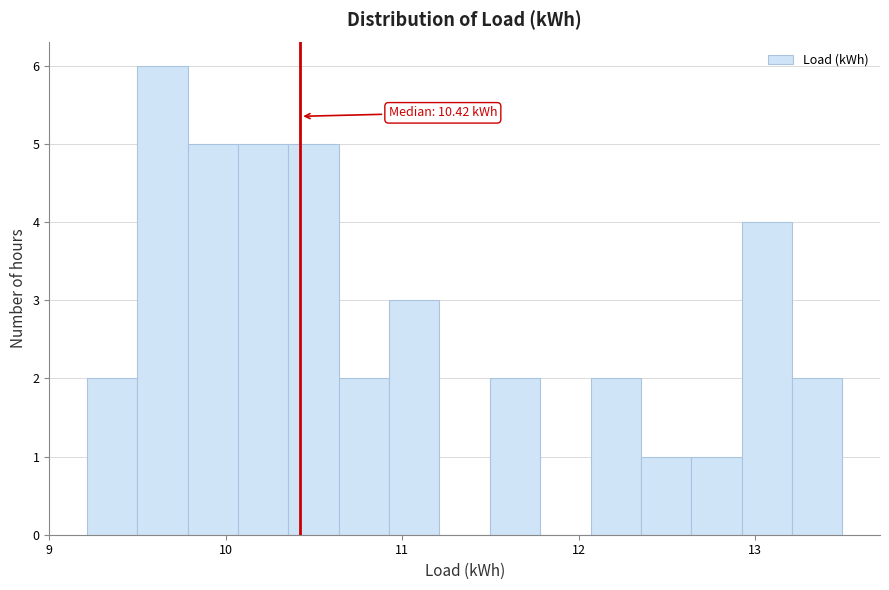

Read against the x-axis, roughly where is the centre of the tallest bar?

9.6